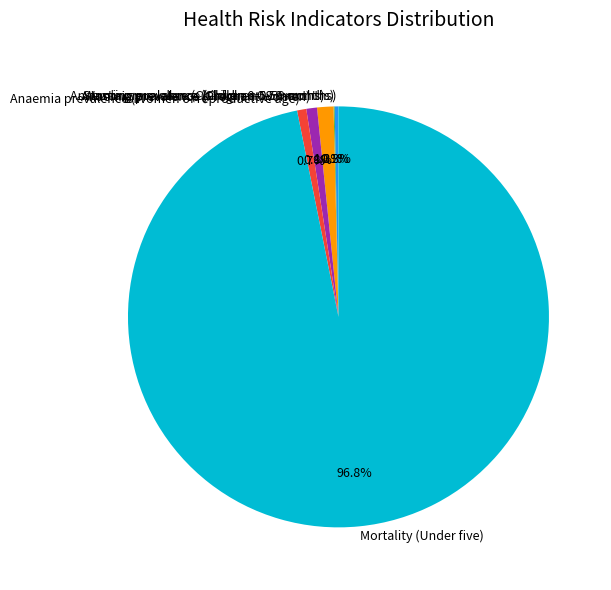

Is there a majority slice in this chart?

Yes